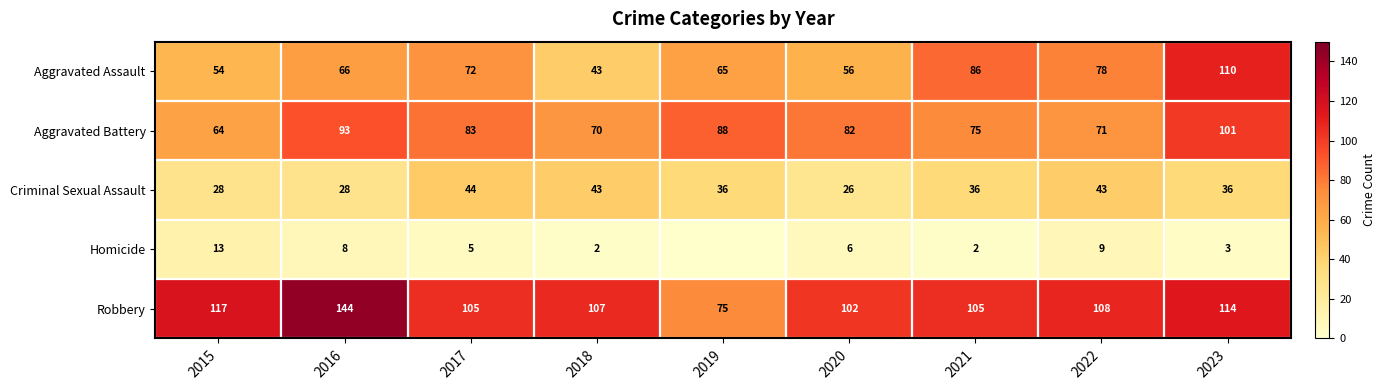

What is the sum of the Robbery values at 2021 and 2018?

212